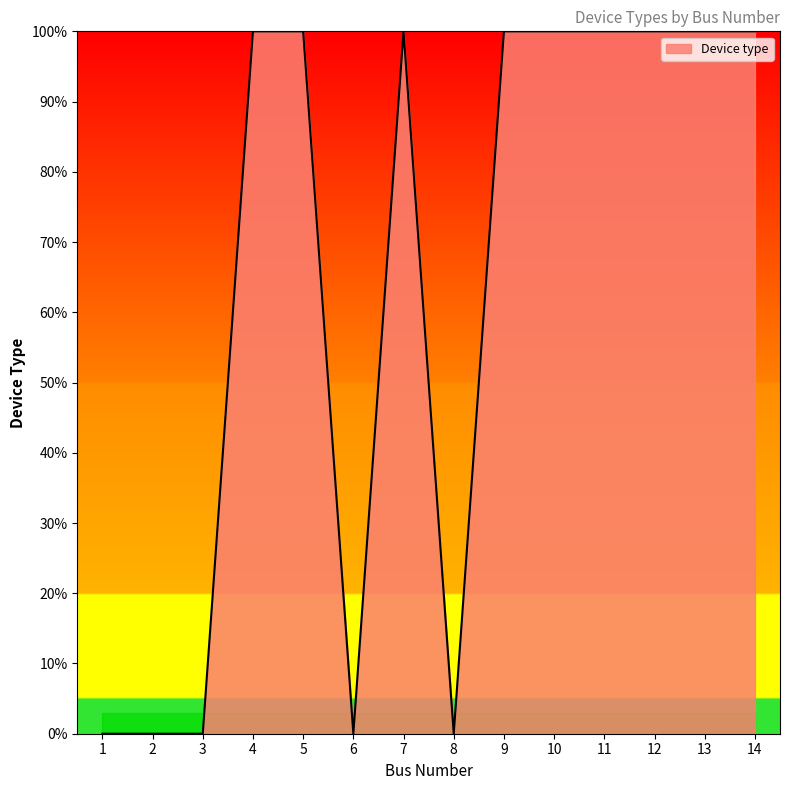

Is it true that the value at 8 is 33?

False